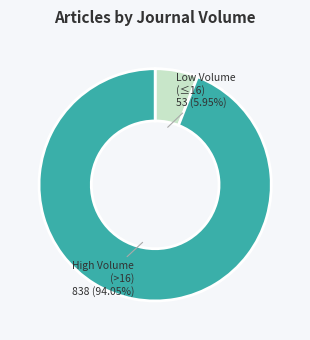

To the nearest percent, what is the difference between the largest and smallest slice percentages?

88%